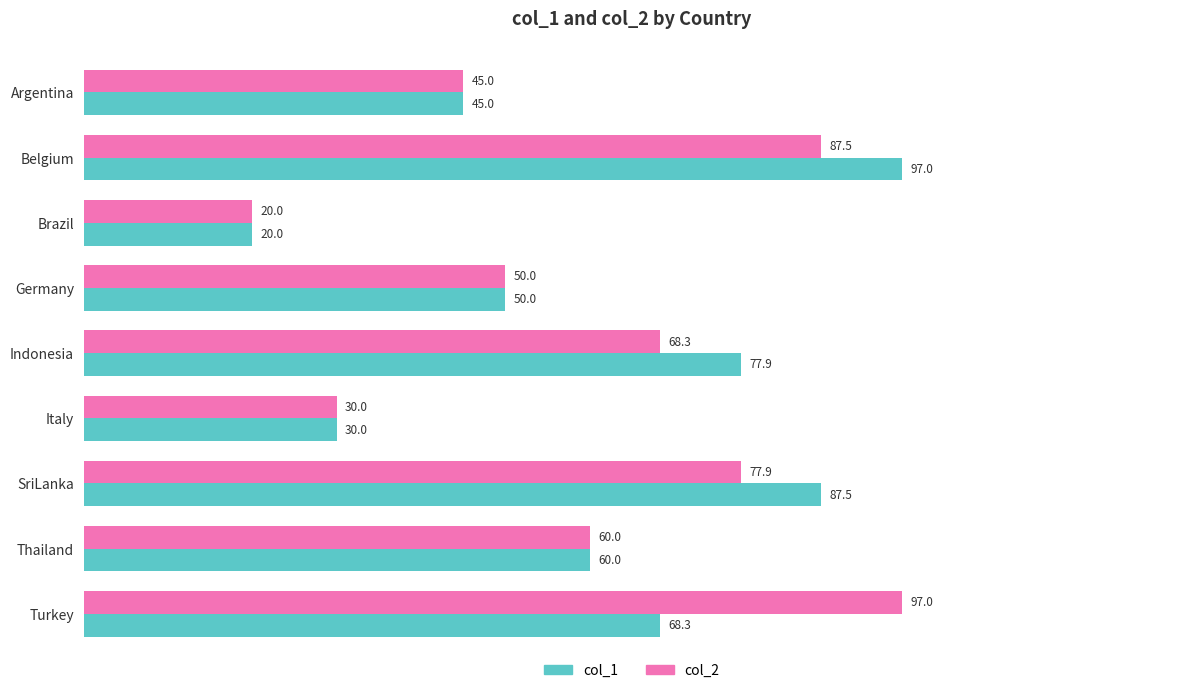

Between Germany and Indonesia, which series saw the biggest shift?

col_1